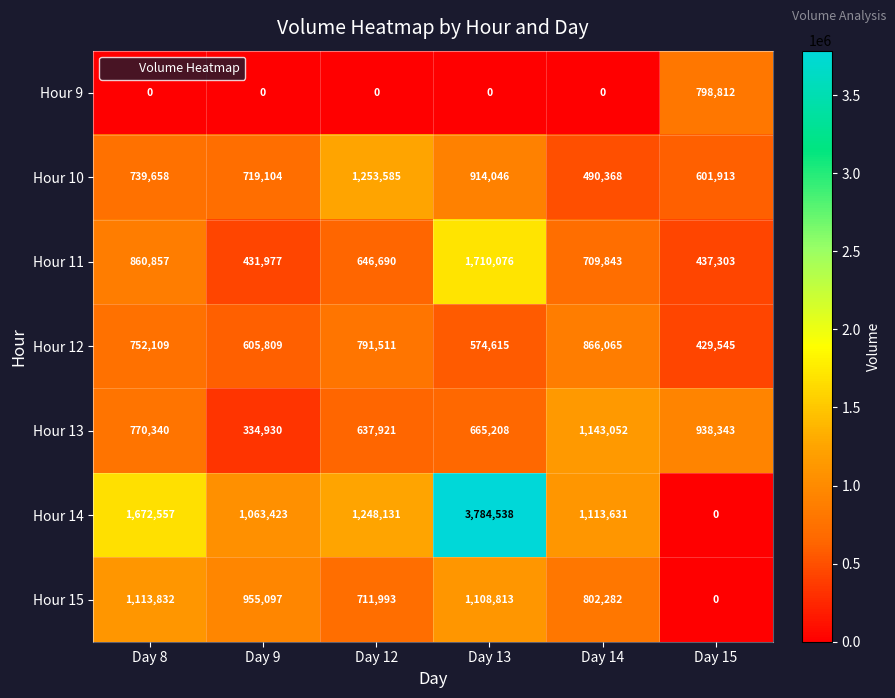

Where is Hour 15 nearest to the value 556916?

Day 12